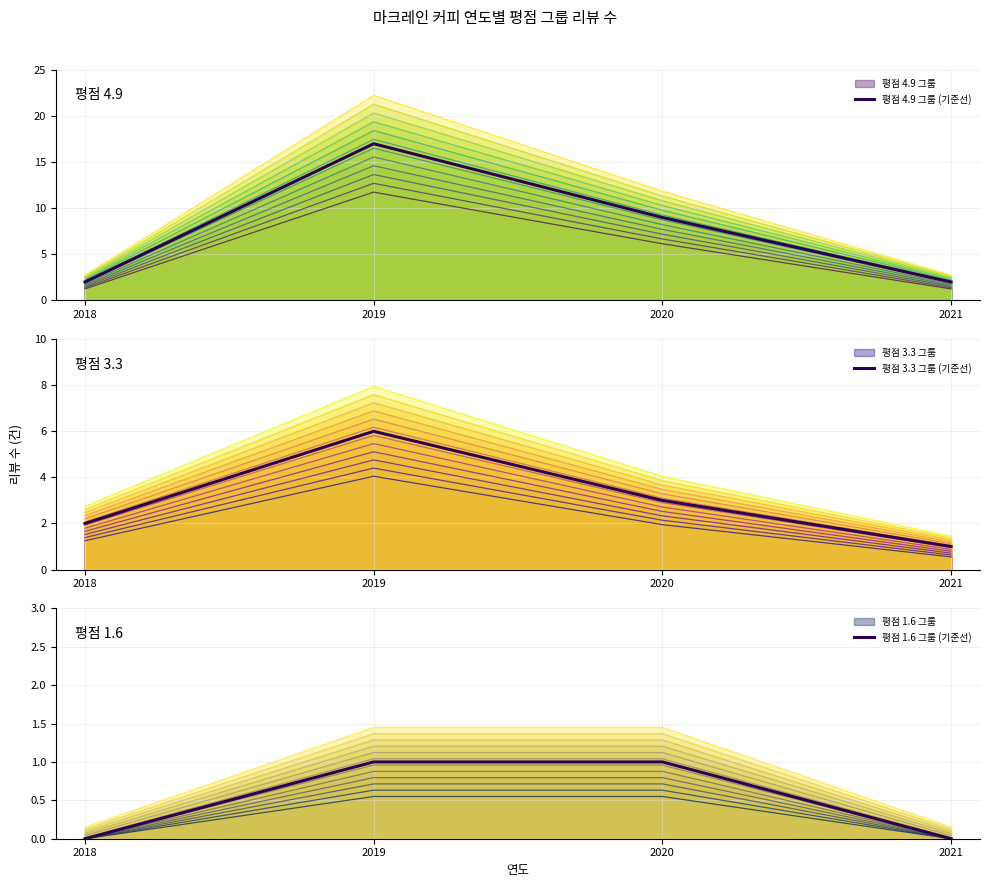

Which series has the largest total across all categories?

평점 4.9 그룹 (기준선)